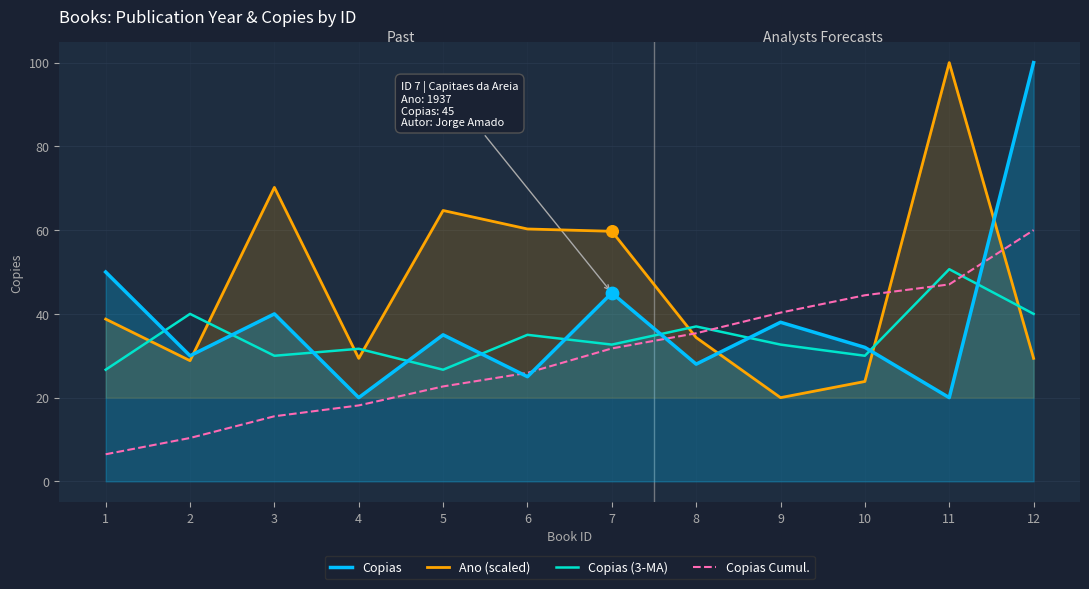

Which series has the largest Y range (max minus min)?

Copias